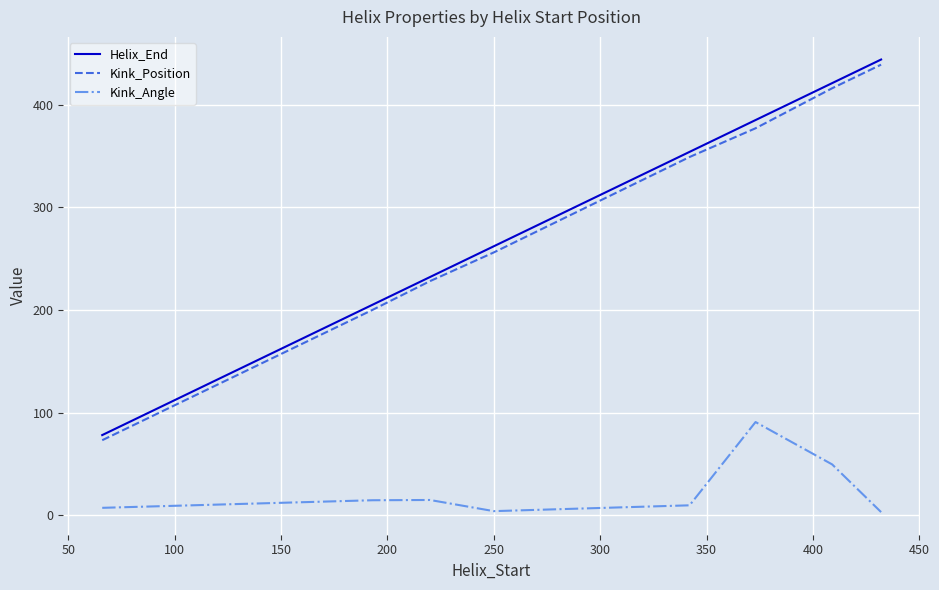

What is the maximum value shown in the chart?

444.0